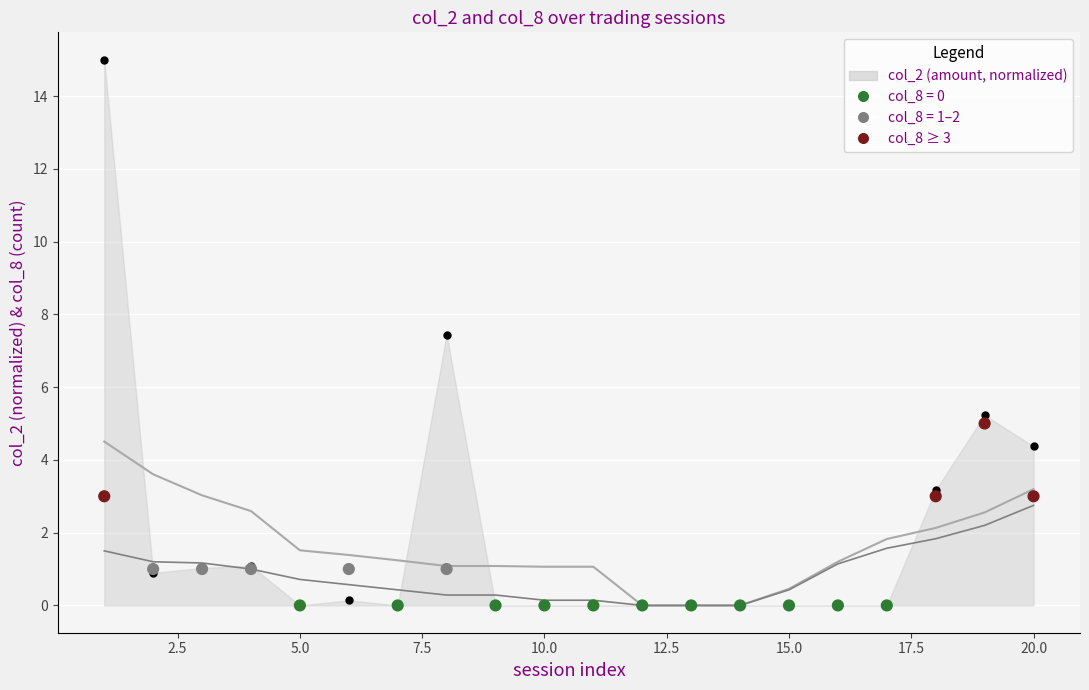

Which series has the largest total across all categories?

col_2